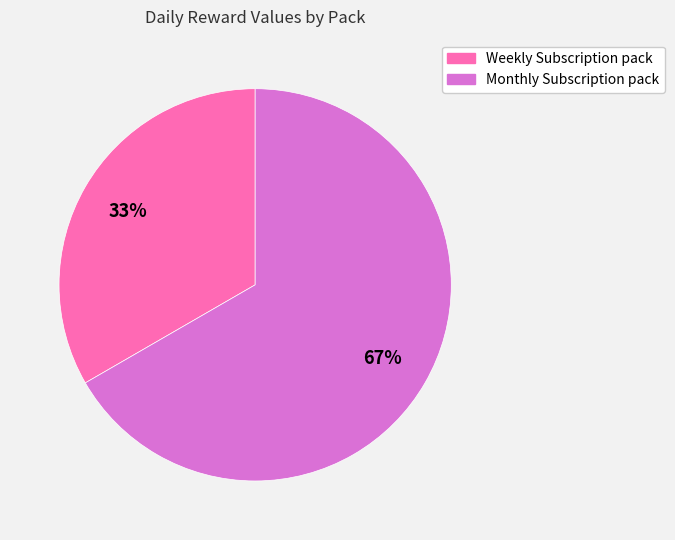

Does any single category account for the majority?

Yes